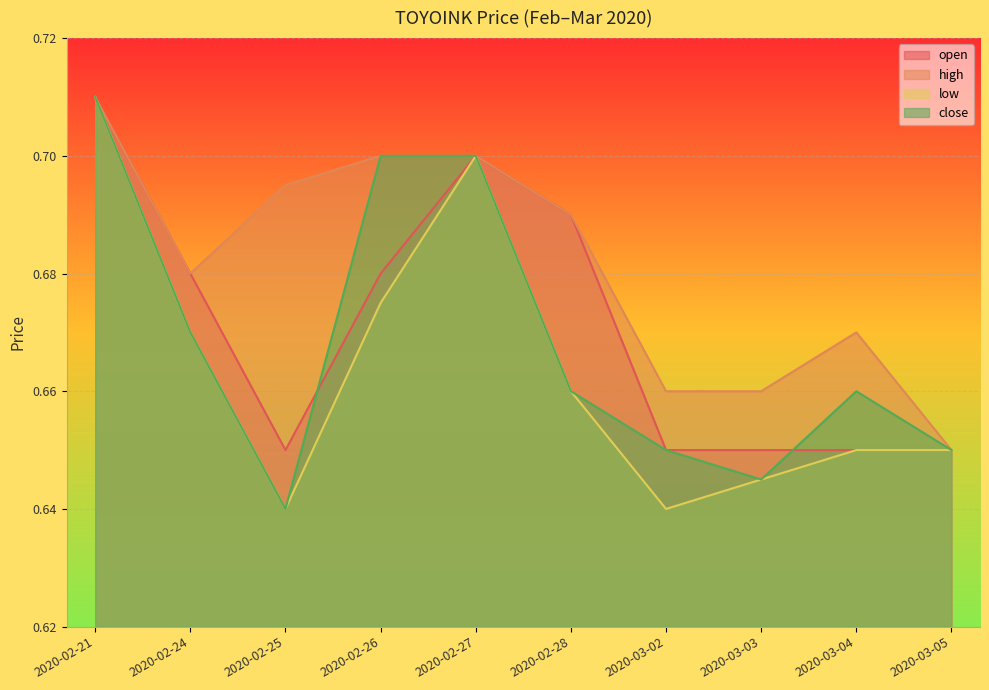

True or false: low has a value of 0.2 at 2020-02-21.

False